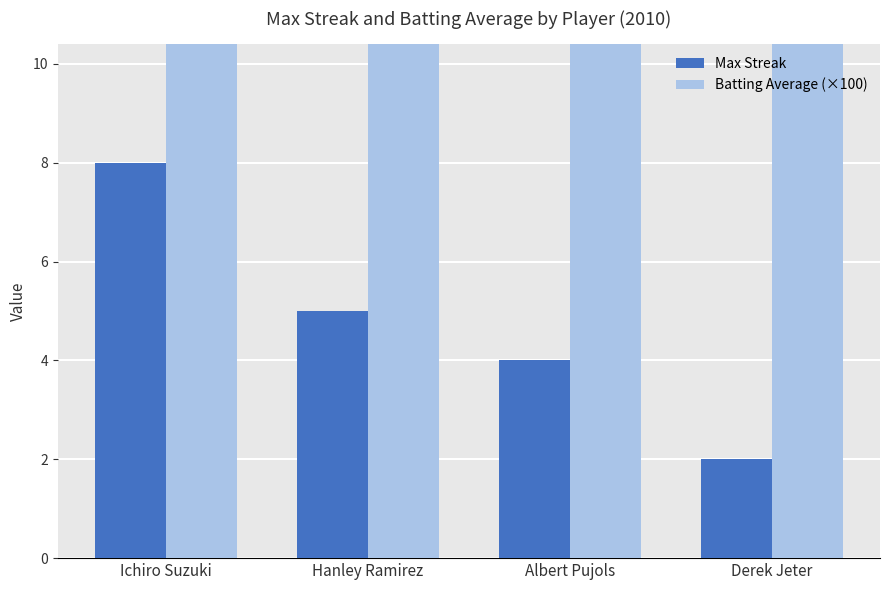

What is the highest value of the Max Streak series?

8.0